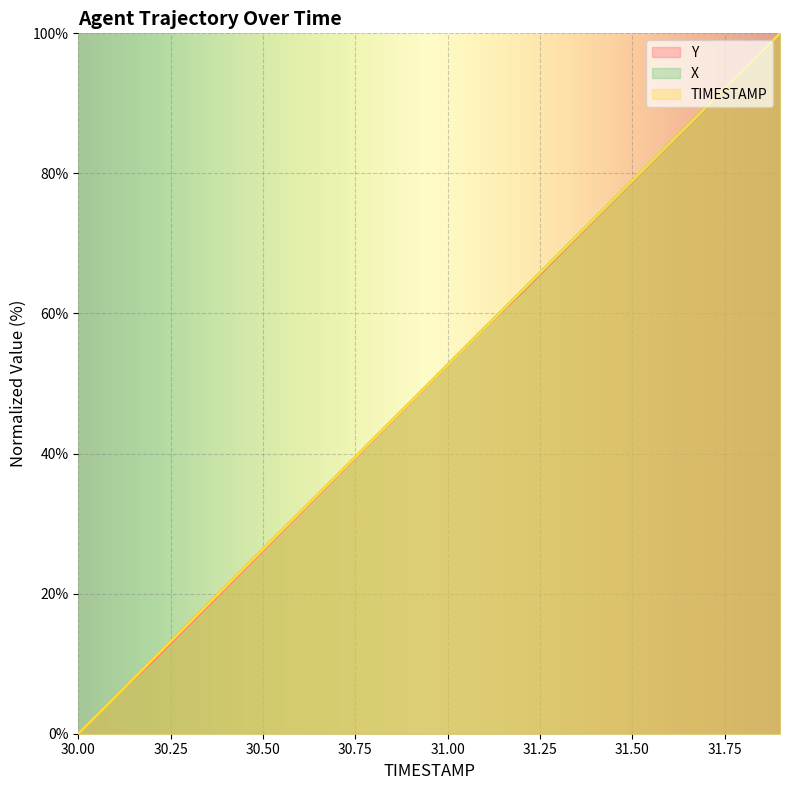

At 30.3, list the series in order from largest to smallest.

X, TIMESTAMP, Y